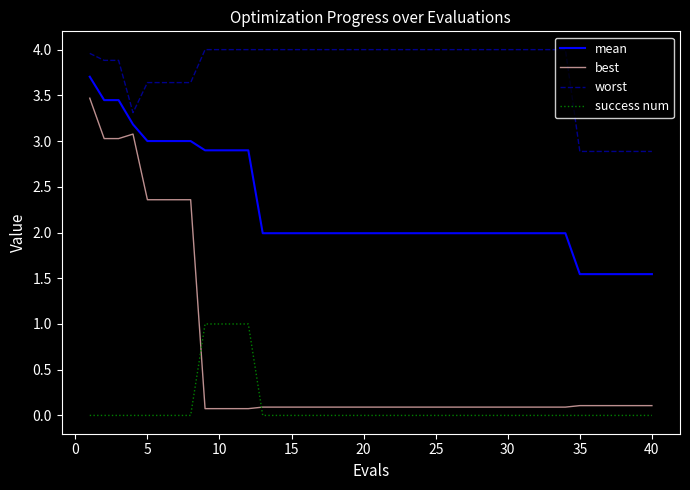

True or false: success num and worst intersect in this chart.

False